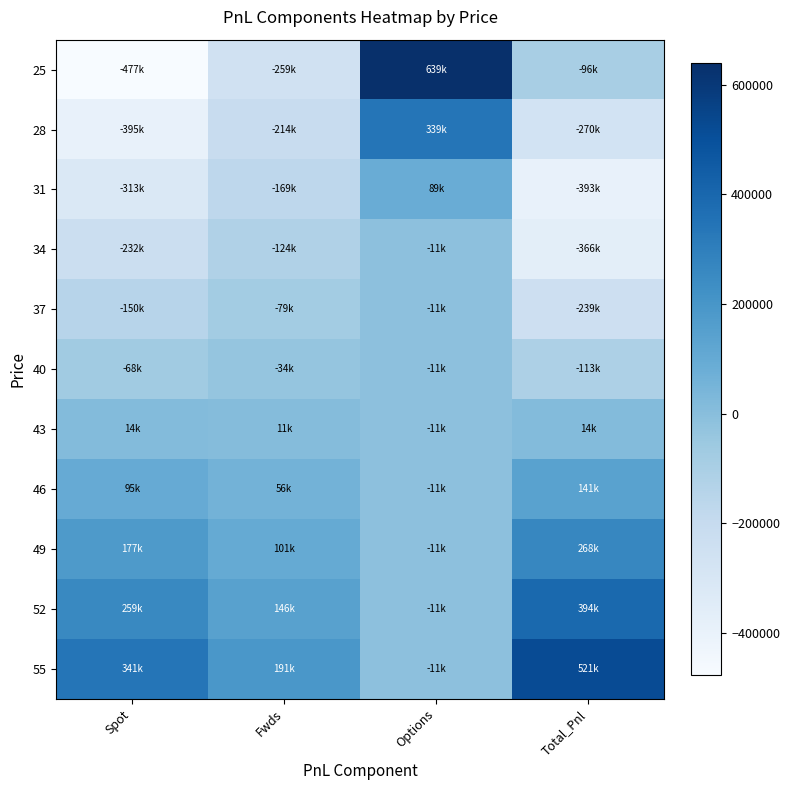

Reading left to right, transcribe all the data shown in this chart.

25: Spot=-476962.5	Fwds=-258750.0	Options=639246.7	Total_Pnl=-96465.8
28: Spot=-395197.5	Fwds=-213750.0	Options=339246.7	Total_Pnl=-269700.8
31: Spot=-313432.5	Fwds=-168750.0	Options=89246.7	Total_Pnl=-392935.8
34: Spot=-231667.5	Fwds=-123750.0	Options=-10753.3	Total_Pnl=-366170.8
37: Spot=-149902.5	Fwds=-78750.0	Options=-10753.3	Total_Pnl=-239405.8
40: Spot=-68137.5	Fwds=-33750.0	Options=-10753.3	Total_Pnl=-112640.8
43: Spot=13627.5	Fwds=11250.0	Options=-10753.3	Total_Pnl=14124.2
46: Spot=95392.5	Fwds=56250.0	Options=-10753.3	Total_Pnl=140889.2
49: Spot=177157.5	Fwds=101250.0	Options=-10753.3	Total_Pnl=267654.2
52: Spot=258922.5	Fwds=146250.0	Options=-10753.3	Total_Pnl=394419.2
55: Spot=340687.5	Fwds=191250.0	Options=-10753.3	Total_Pnl=521184.2